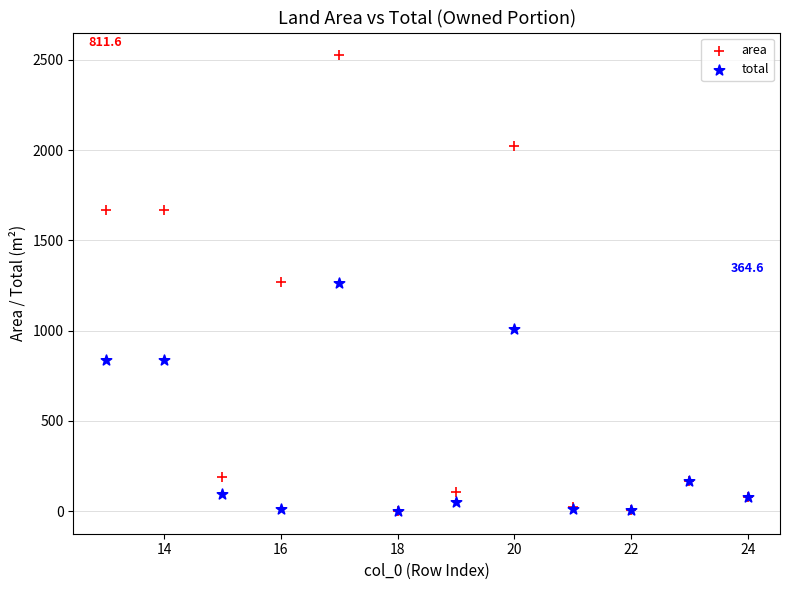

Which series has the largest Y range (max minus min)?

area